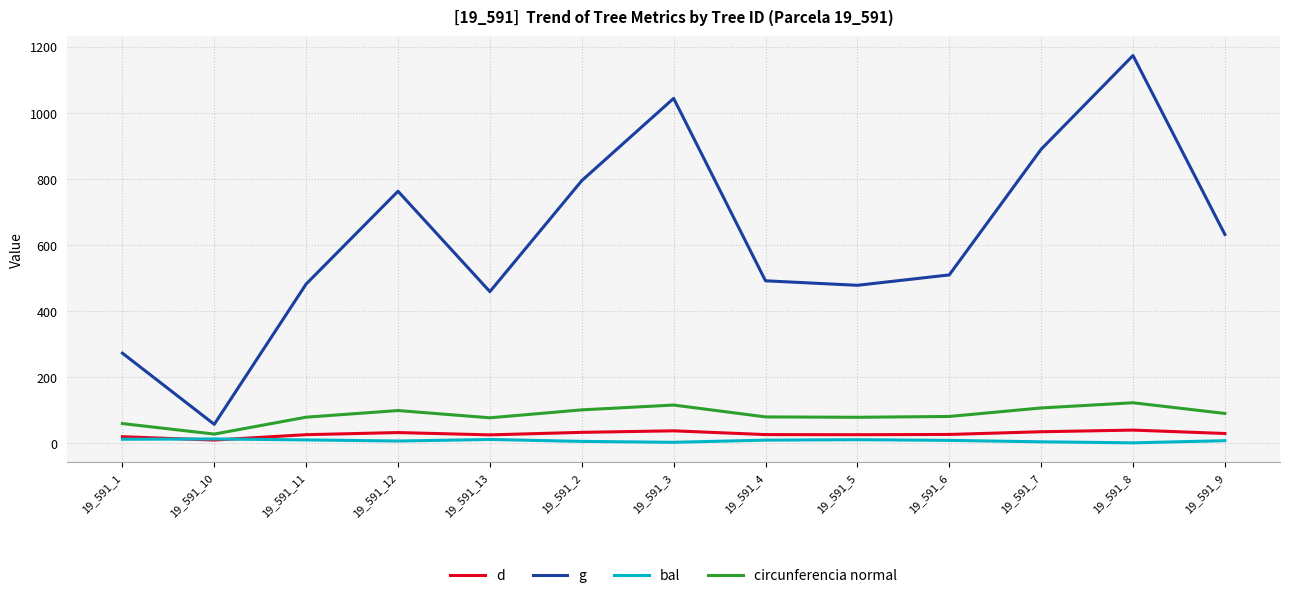

How many categories are shown in the chart?

13